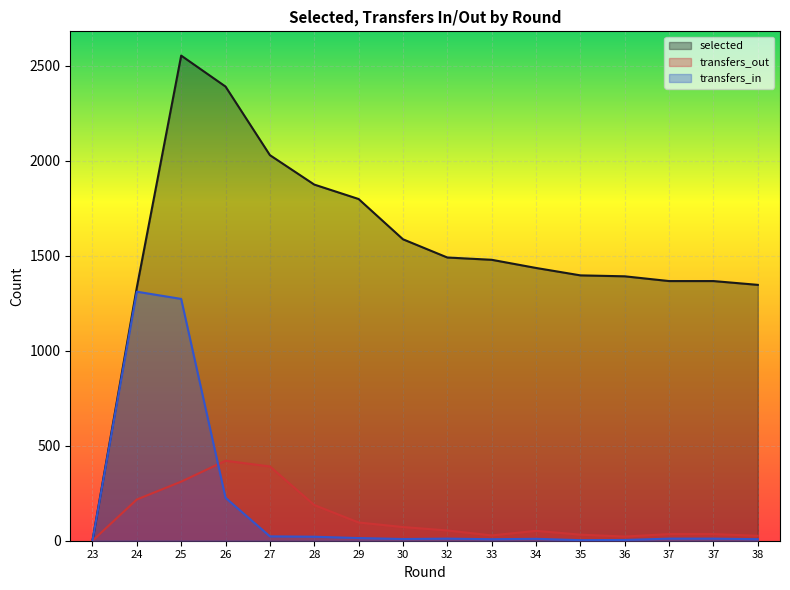

What is the value of the transfers_in point at the 10th from the left?

8